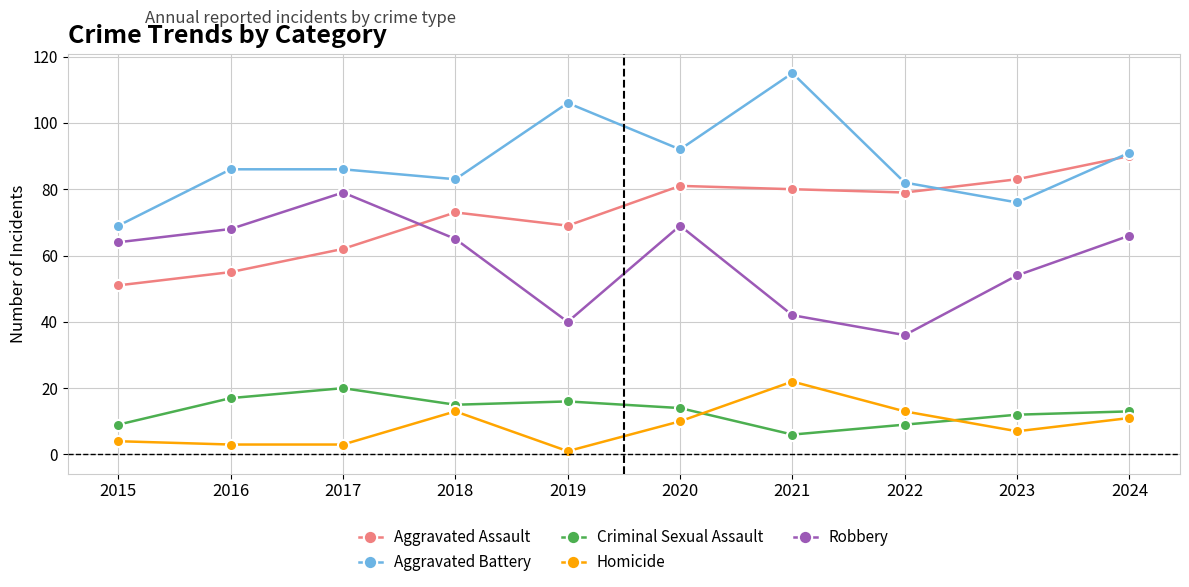

List the series in order of their peak value, lowest first.

Criminal Sexual Assault, Homicide, Robbery, Aggravated Assault, Aggravated Battery